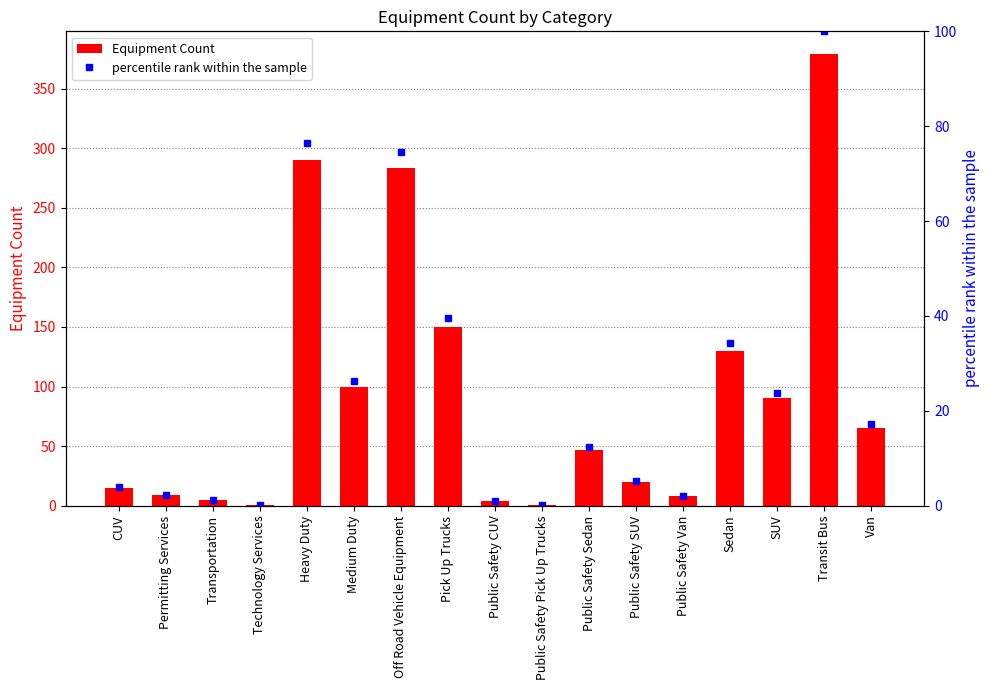

The value of percentile rank within the sample at Off Road Vehicle Equipment is 74.7. True or false?

True